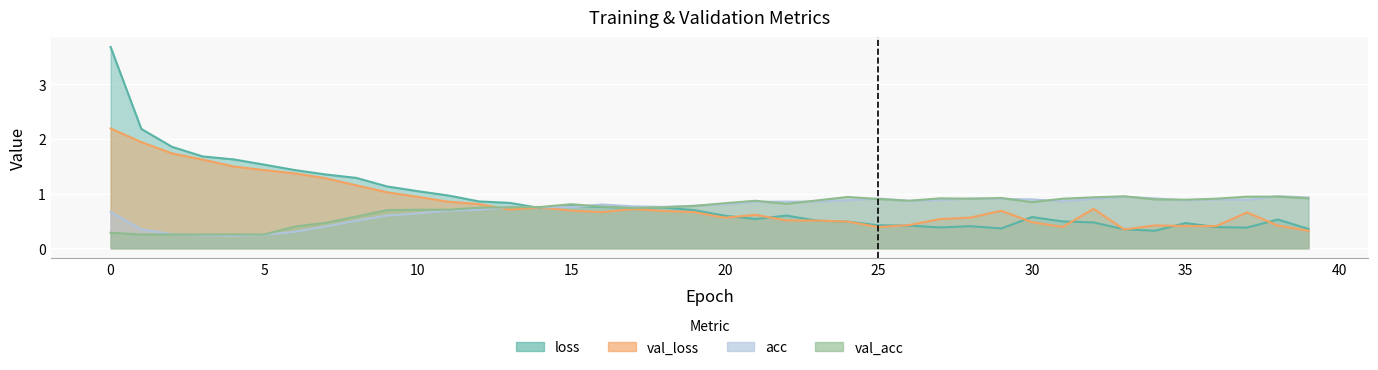

Rank the categories by val_acc value from highest to lowest.

33, 37, 38, 24, 32, 29, 27, 39, 28, 31, 36, 25, 34, 35, 23, 21, 26, 30, 20, 22, 15, 19, 16, 14, 13, 18, 12, 17, 10, 11, 9, 8, 7, 6, 0, 1, 2, 3, 4, 5